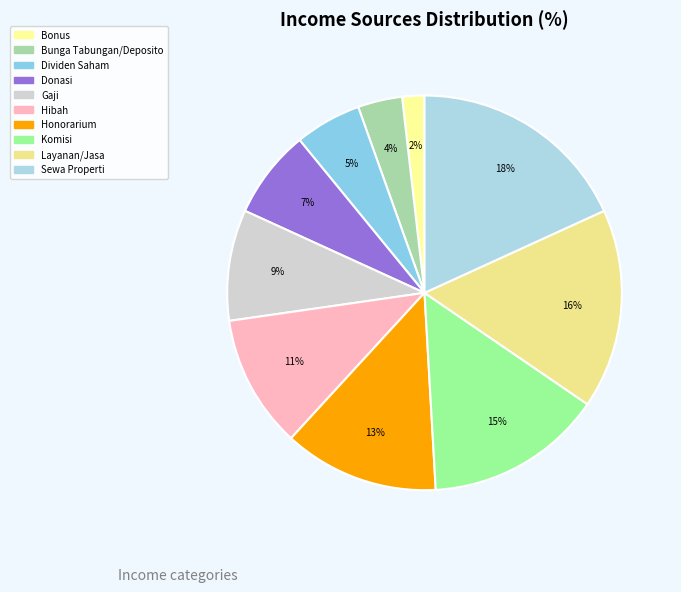

Is it true that Gaji is 15% of the pie?

False